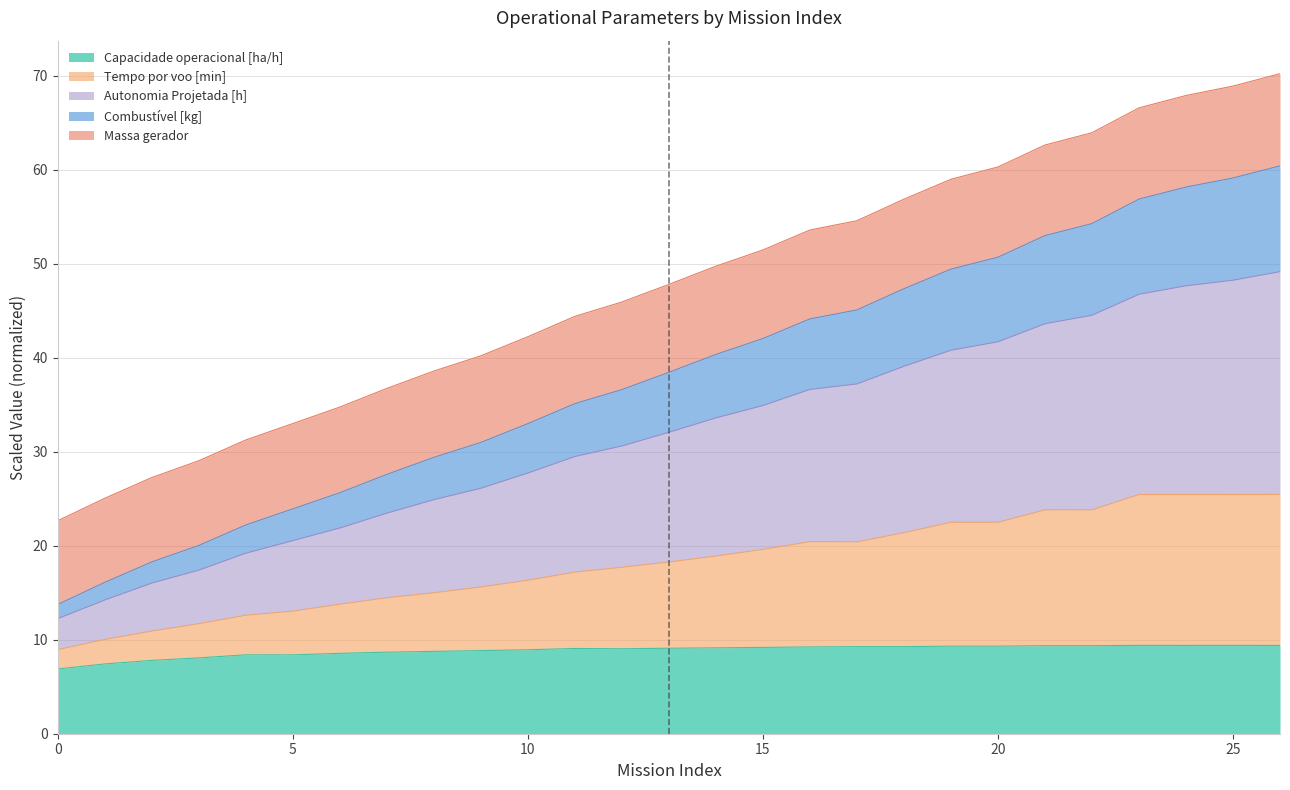

True or false: Capacidade operacional [ha/h] and Tempo por voo [min] cross at least once.

False